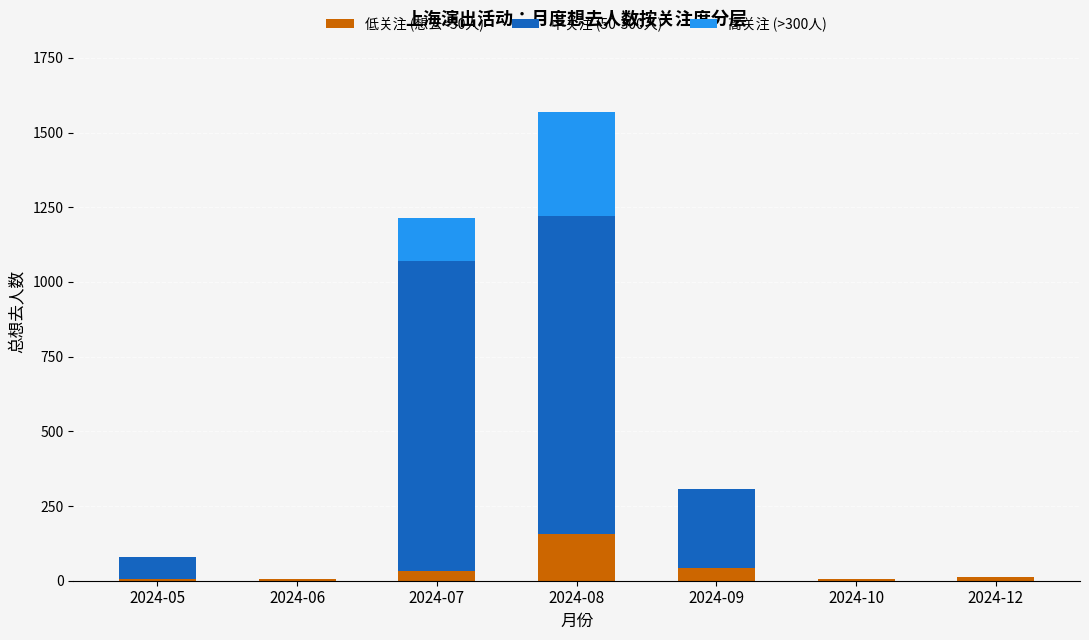

At which category is the sum across all series the highest?

2024-08